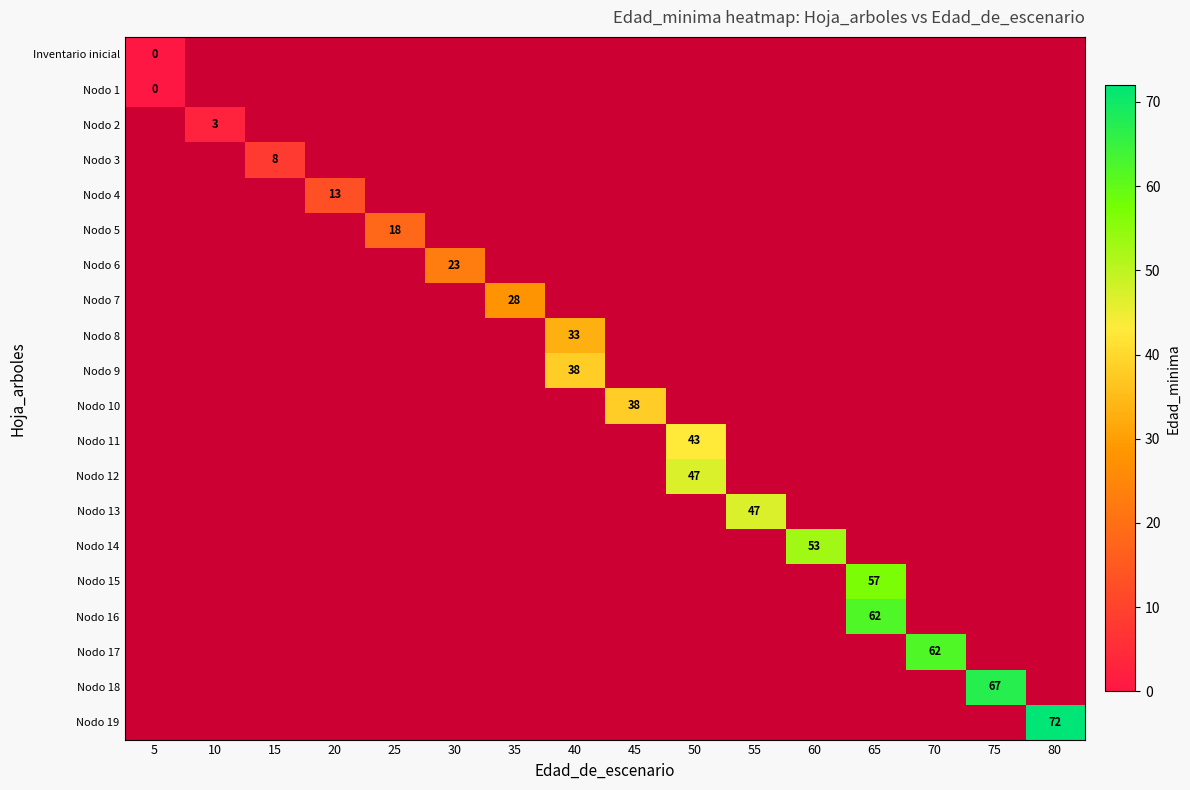

How many positive values does the Nodo 5 series have?

1